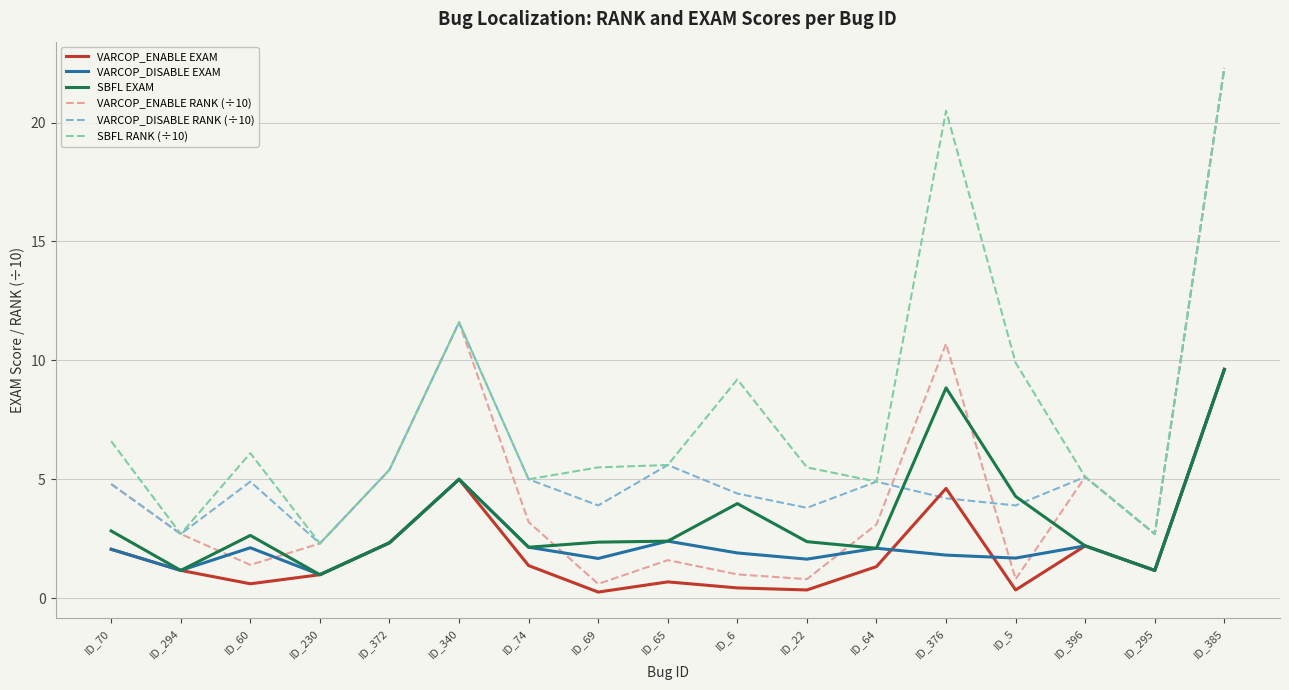

True or false: VARCOP_DISABLE RANK (÷10) and VARCOP_DISABLE EXAM cross at least once.

False